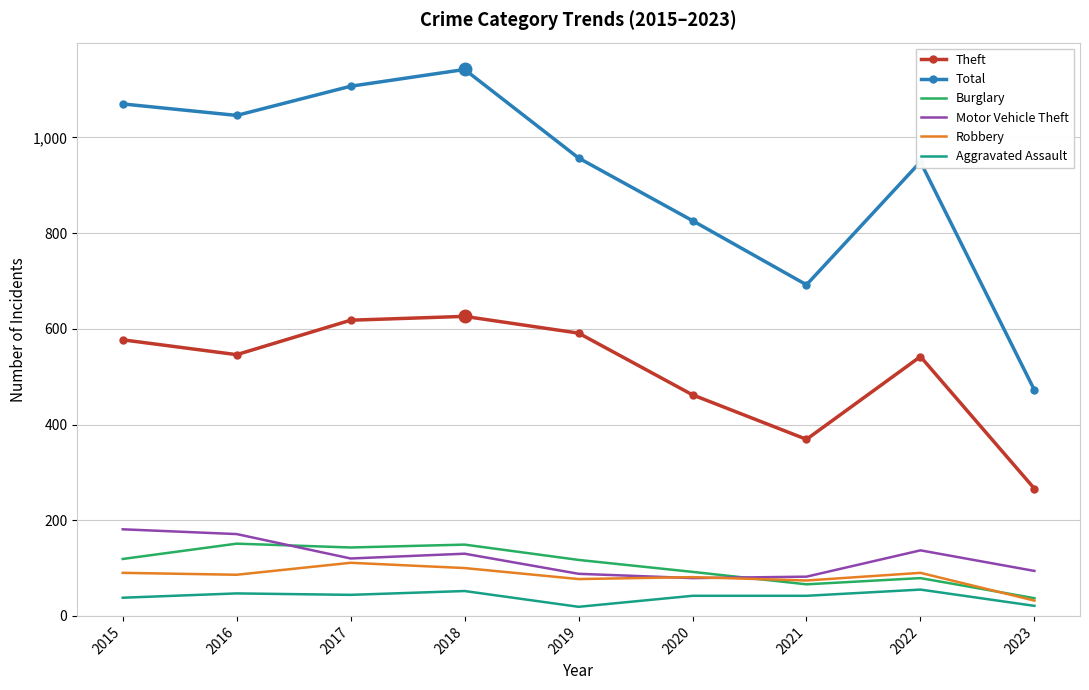

At which label does Theft reach its minimum?

2023